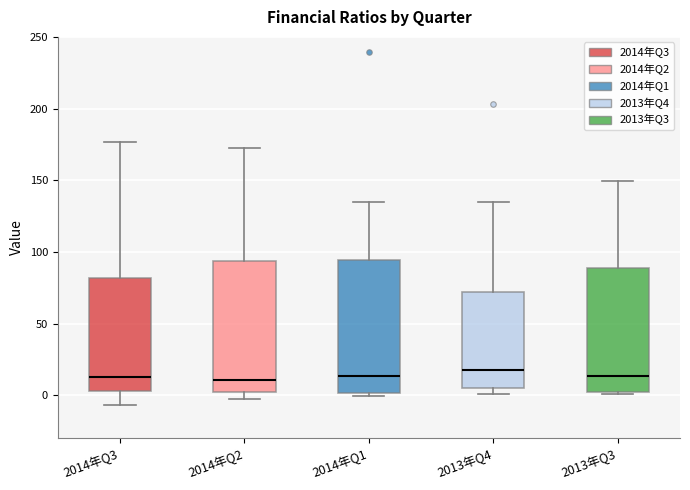

Where does the lower whisker of the box for 2014年Q3 end on the y-axis? The values are not printed on the chart, so give them approximately, as read against the axis.

-5